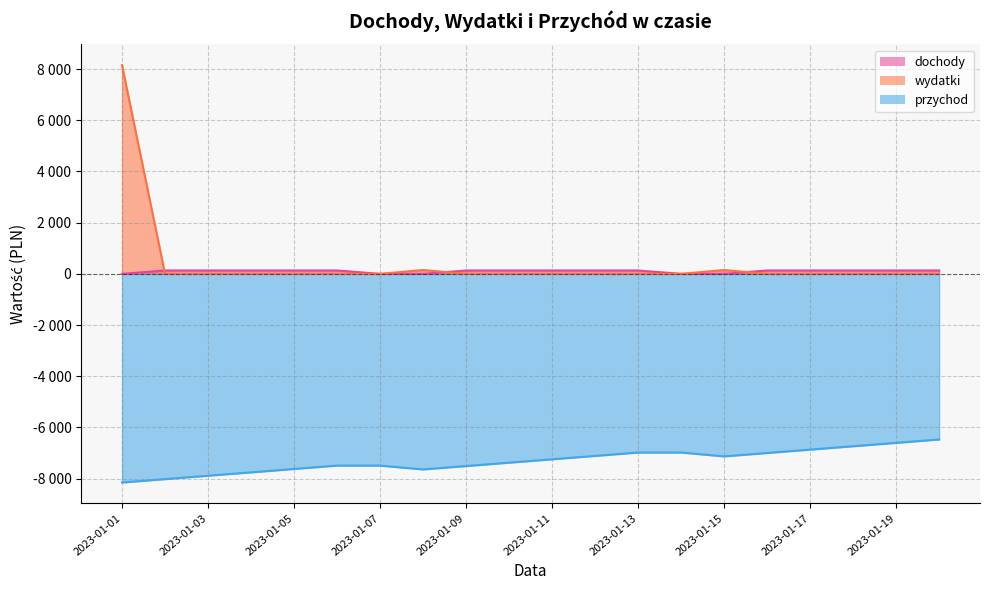

How many values in the przychod series are below -7244?

10